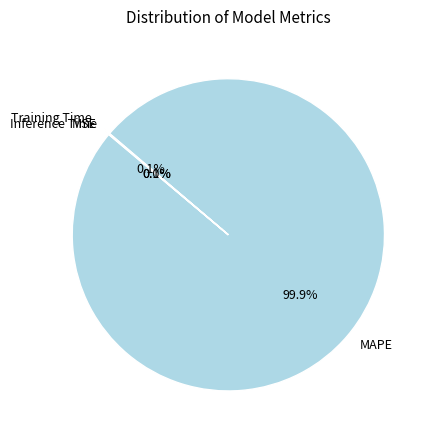

Does MAPE represent more than half of the total?

Yes